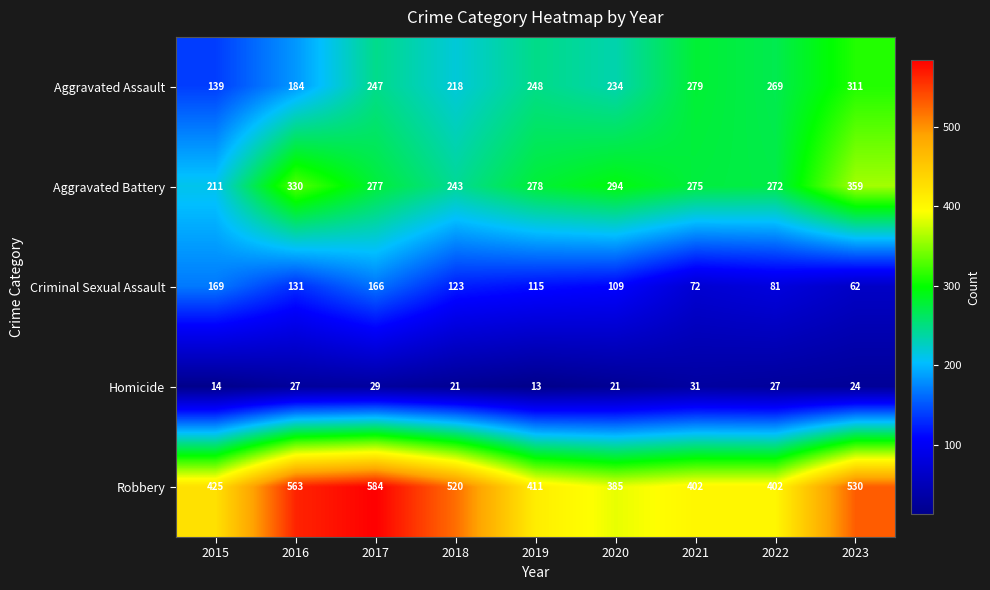

Which series has the largest range (max minus min)?

Robbery